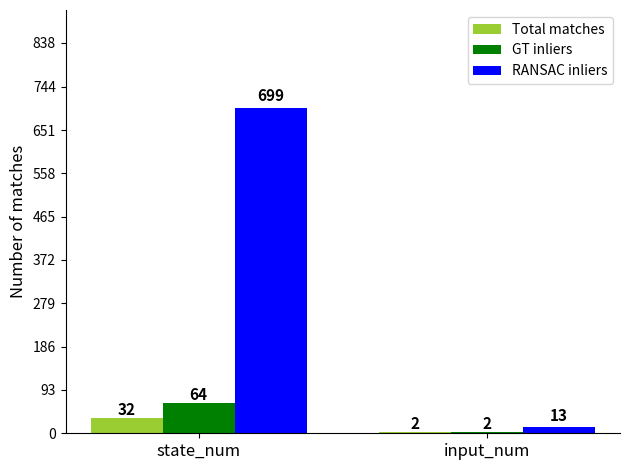

Reading right to left, list all the values displayed in this chart.

Total matches: input_num=2	state_num=32
GT inliers: input_num=2	state_num=64
RANSAC inliers: input_num=13	state_num=699